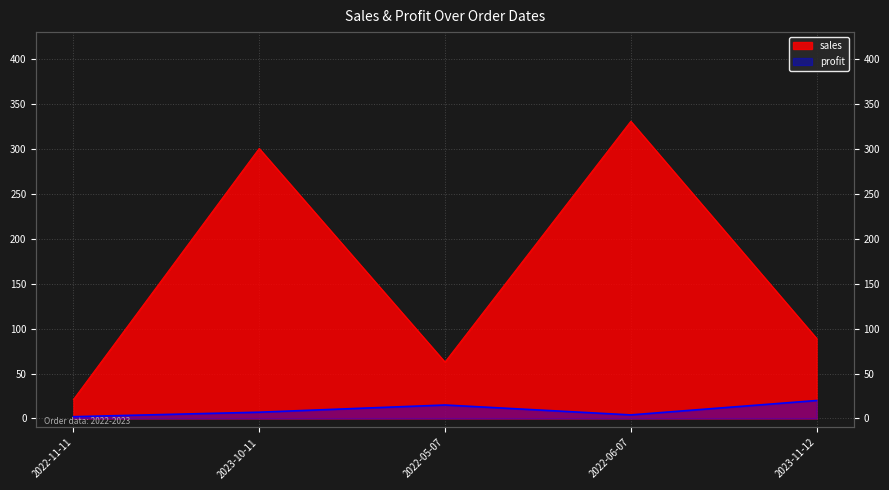

At which category is the sum across all series the highest?

2022-06-07